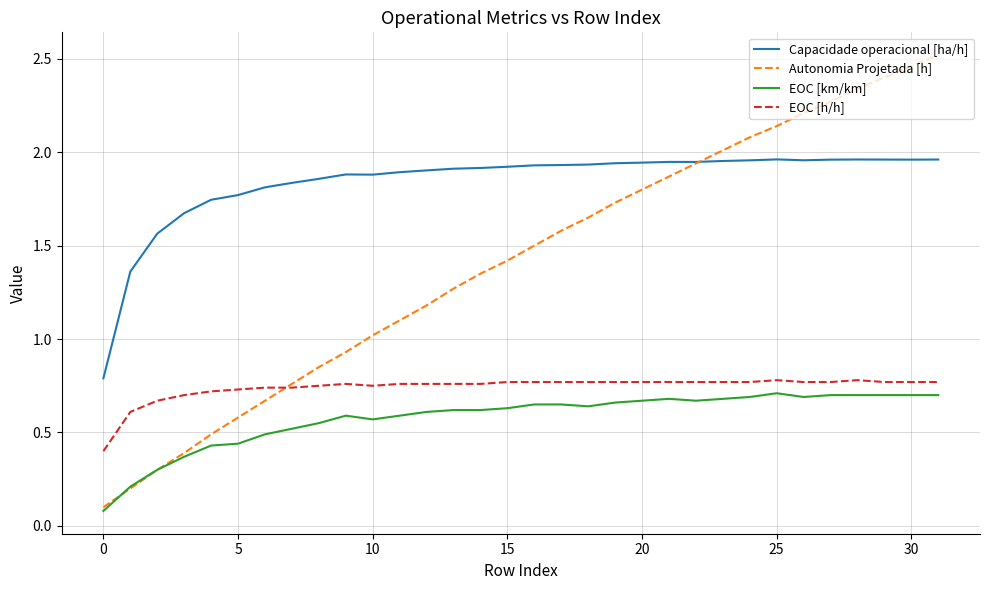

What is the sum of all EOC [h/h] values?

23.7